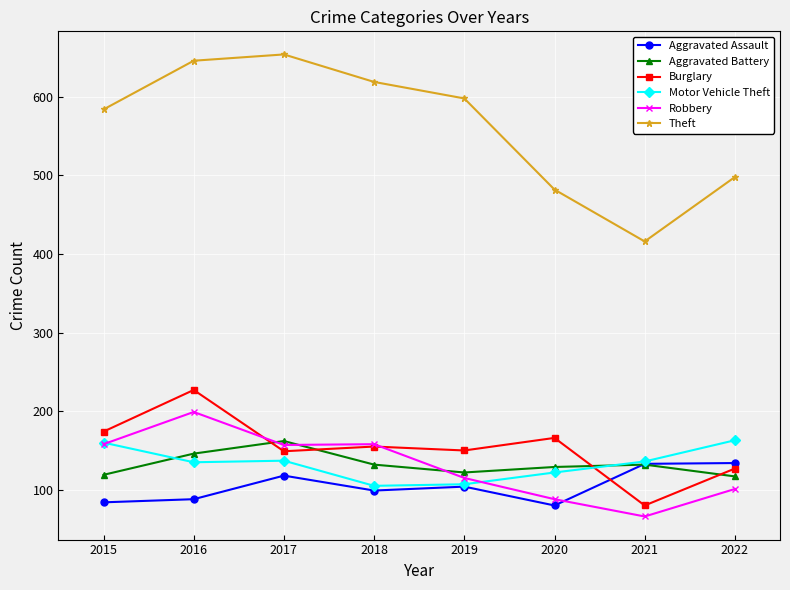

How many interior local peaks does the Aggravated Battery series have?

2